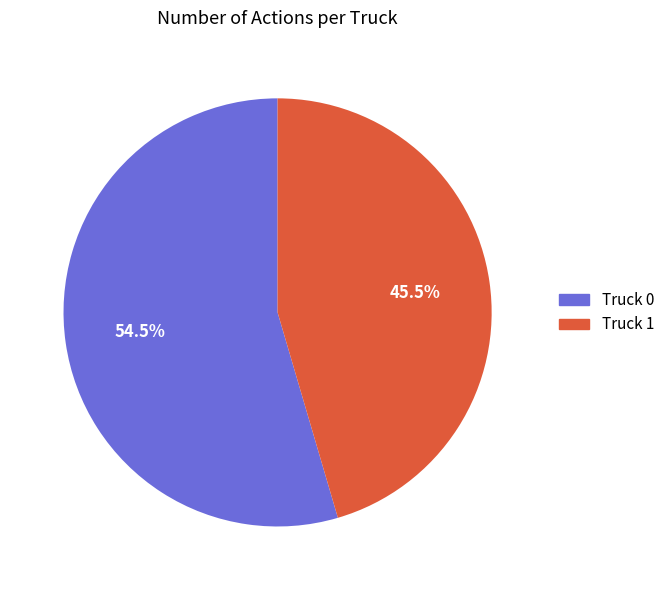

To the nearest percent, what is the combined percentage of Truck 0 and Truck 1?

100%